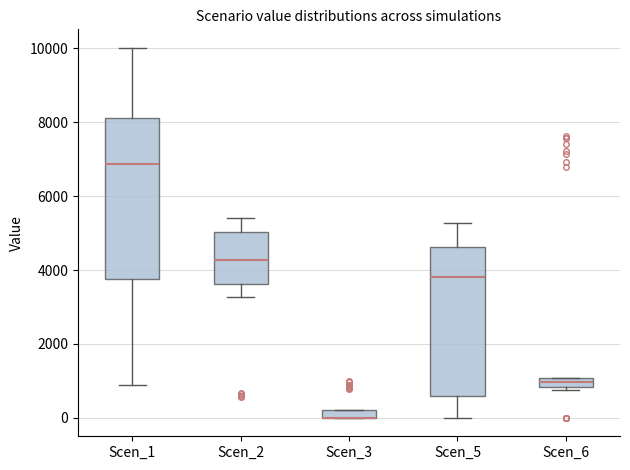

Where does the lower whisker of the box for Scen_2 end on the y-axis? The values are not printed on the chart, so give them approximately, as read against the axis.

3200